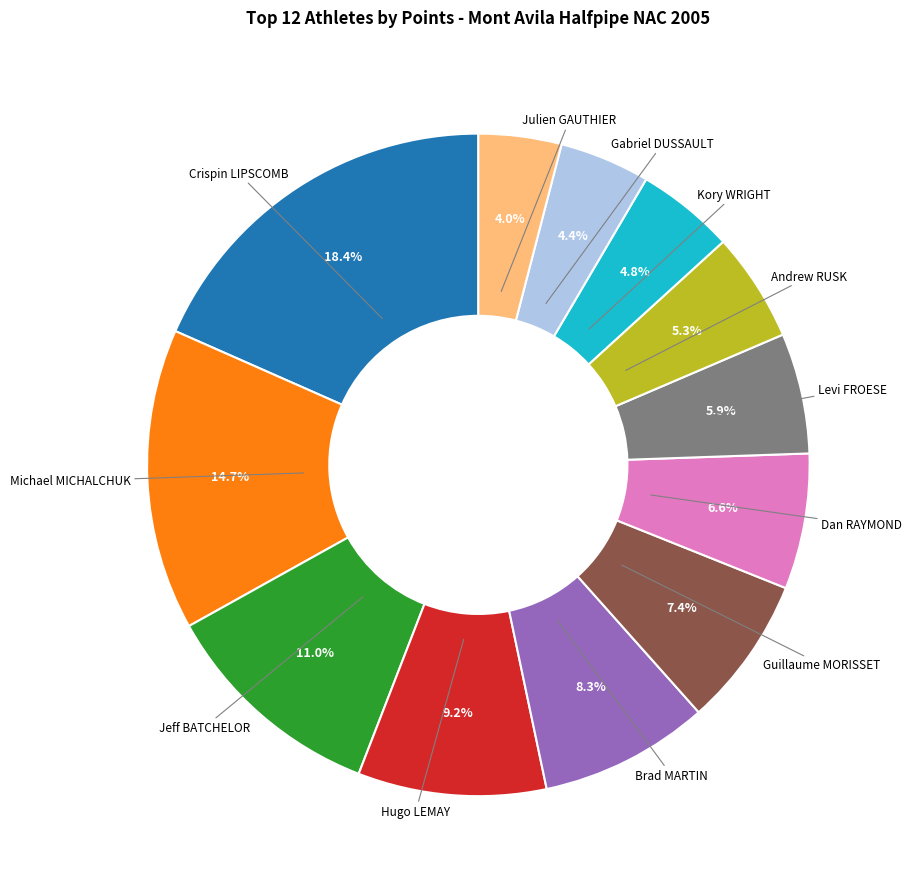

Is Hugo LEMAY the majority of the pie?

No